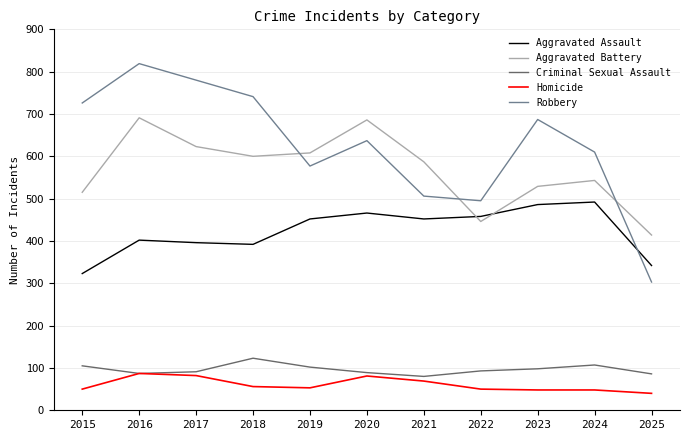

Between 2021 and 2023, which series saw the biggest shift?

Robbery